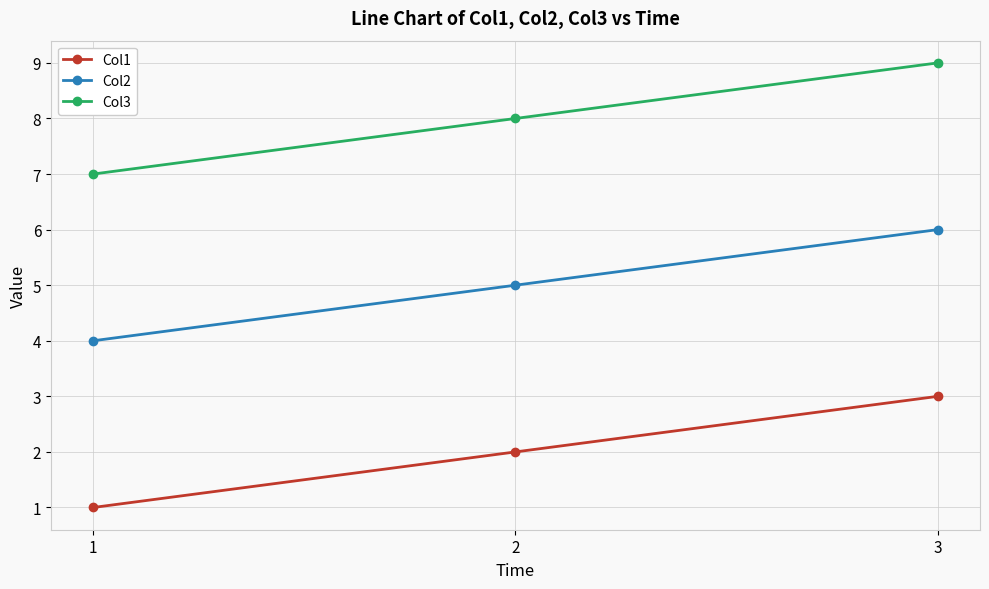

What is the value of the Col1 point at the 3rd from the left?

3